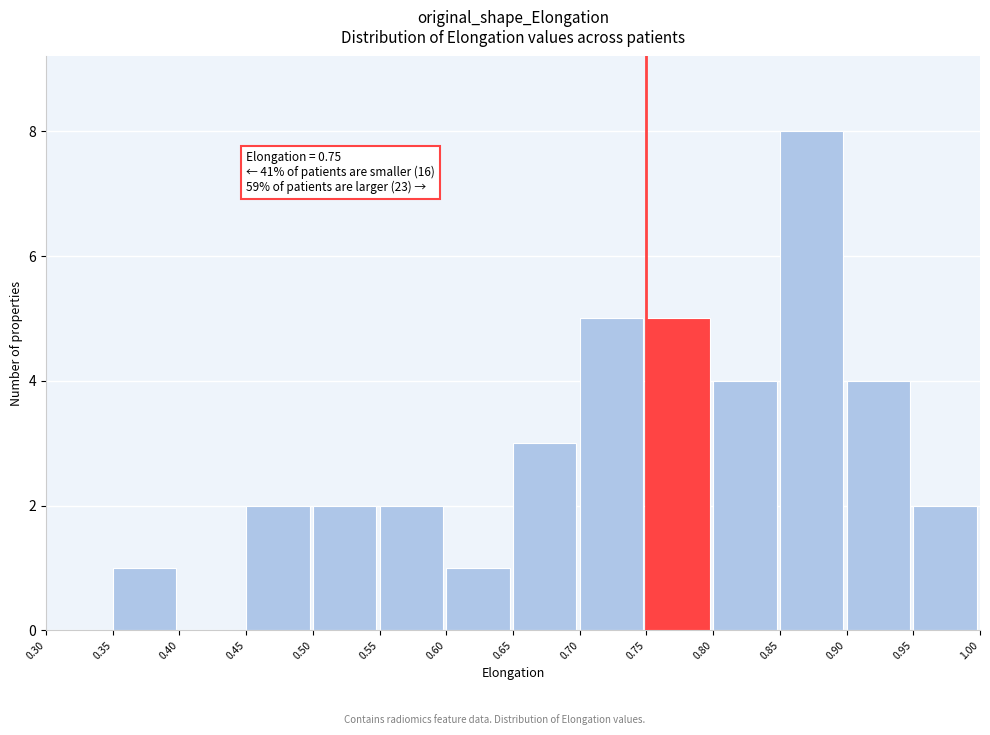

Which range on the x-axis has the tallest bar?

0.85 to 0.90